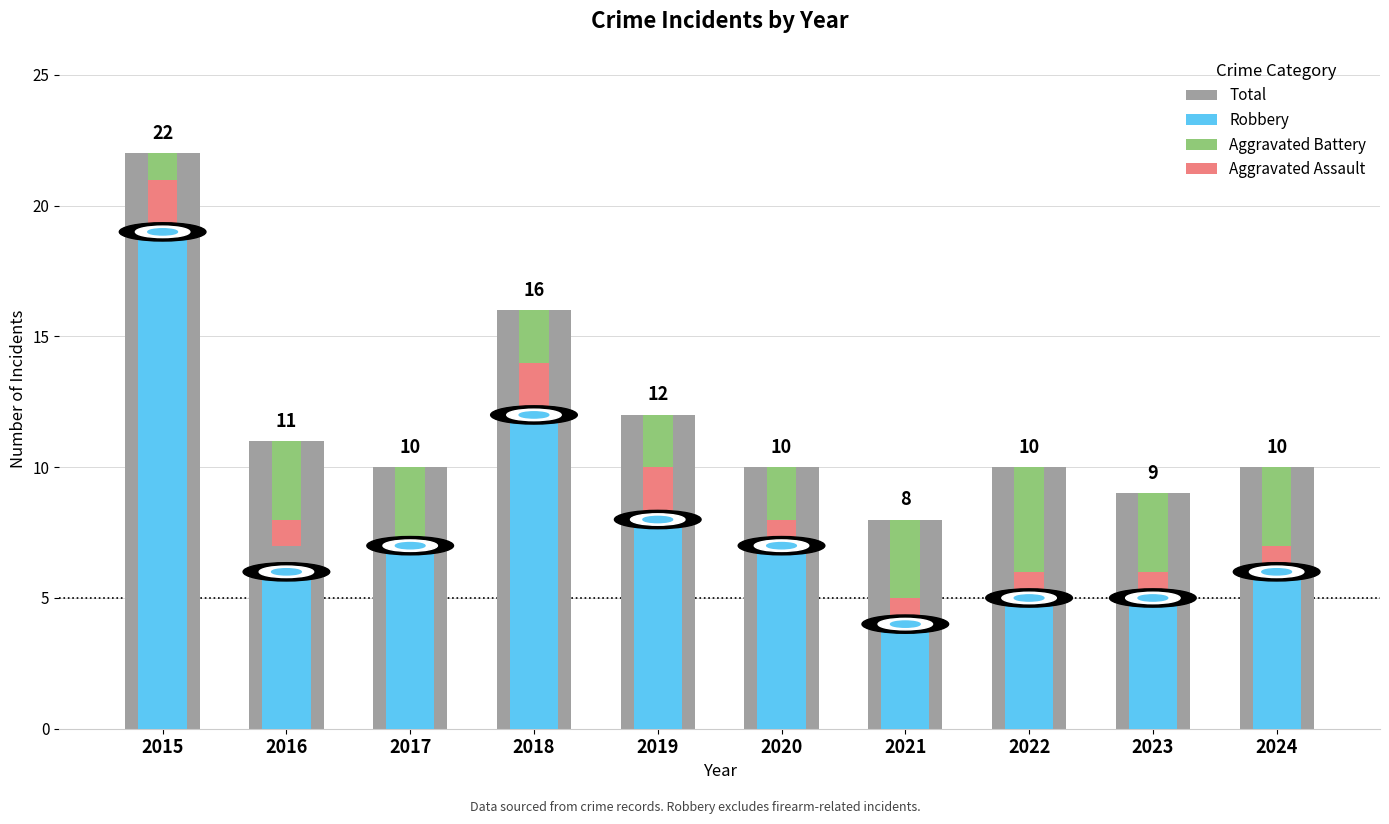

Reading left to right, list all the values displayed in this chart.

Total: 22	11	10	16	12	10	8	10	9	10
Robbery: 19	6	7	12	8	7	4	5	5	6
Aggravated Battery: 1	3	3	2	2	2	3	4	3	3
Aggravated Assault: 2	1	0	2	2	1	1	1	1	1